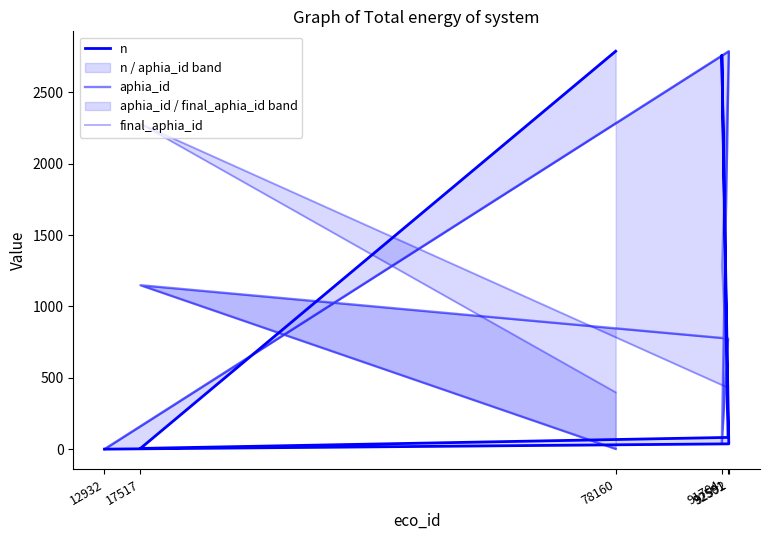

At which category does n reach its first local peak?

91704